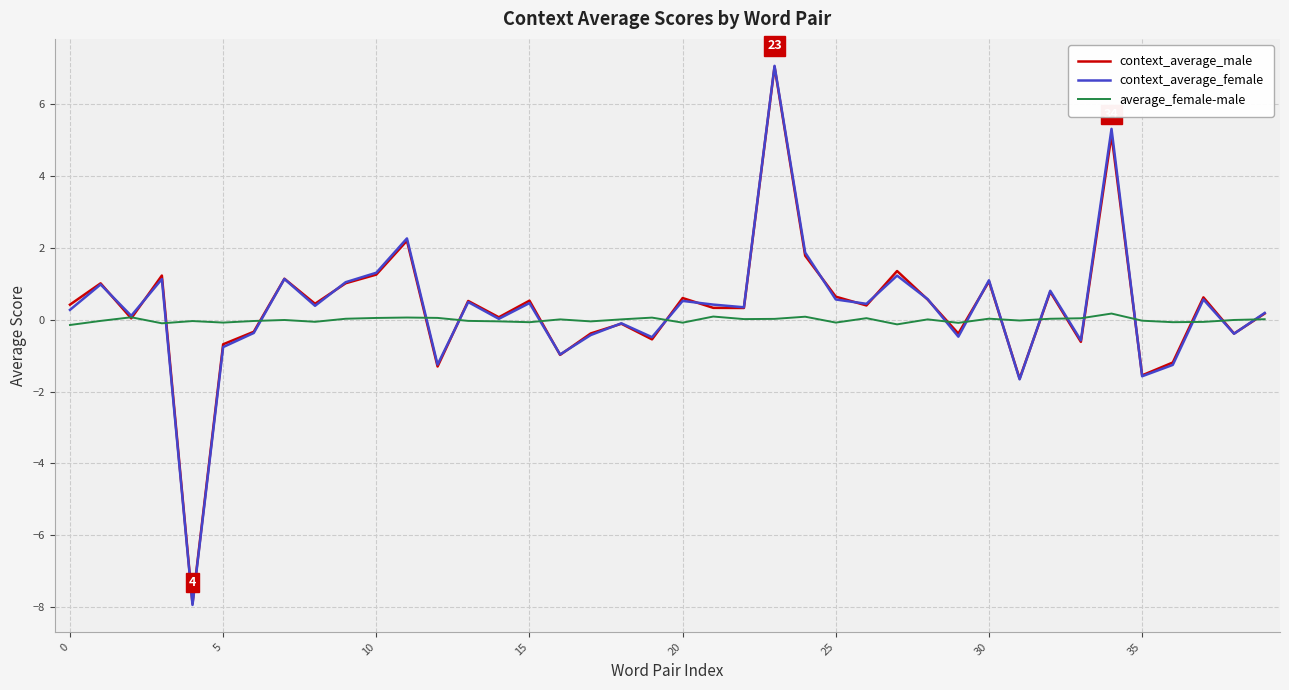

What is the greatest value displayed?

7.1